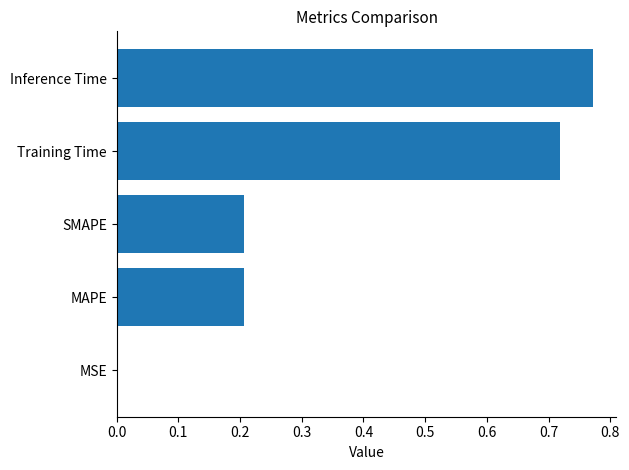

Are the bars grouped side by side (vs. stacked)?

No